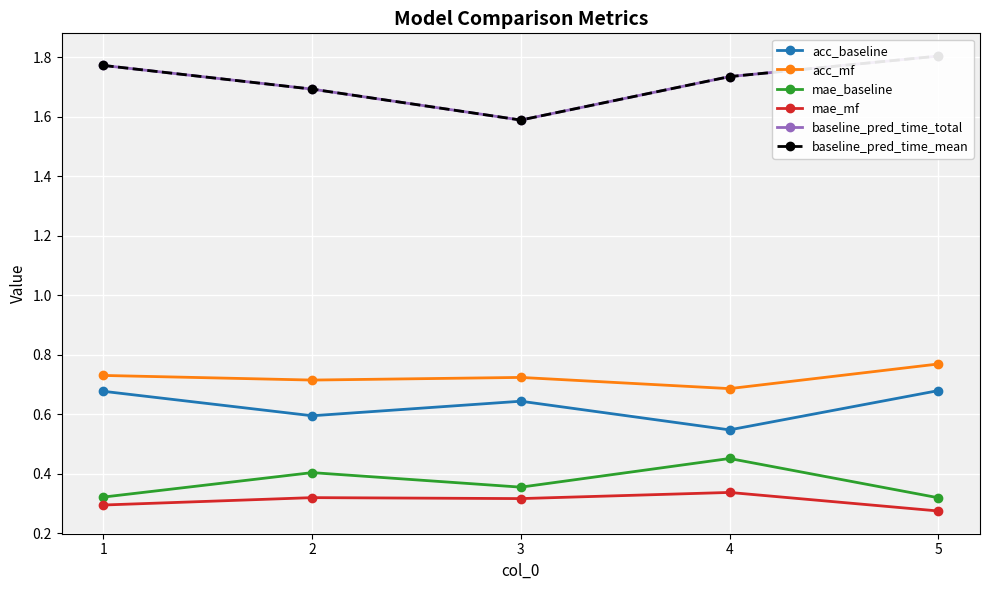

Which category has the lowest value in the mae_mf series?

5